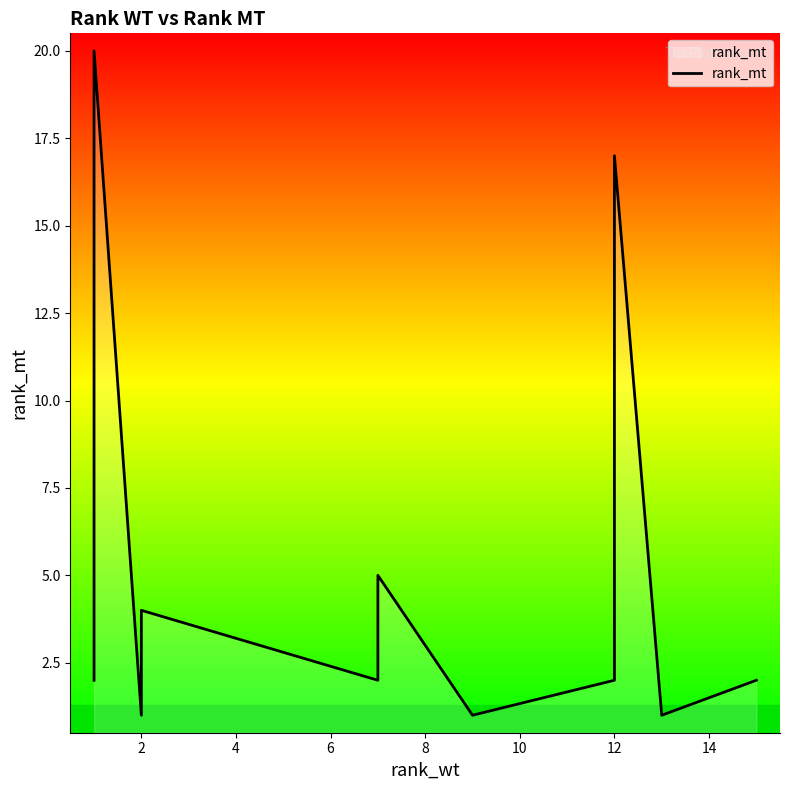

The value at 12 is 0. True or false?

False